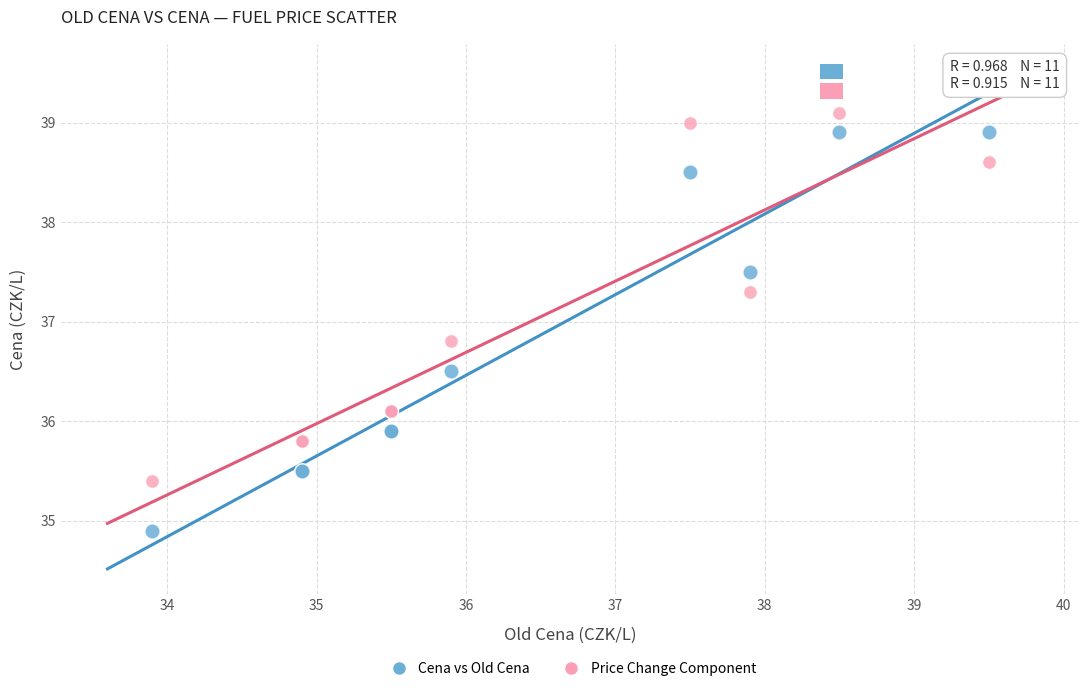

What is the X range (max minus min) for the scatter plot?

5.6